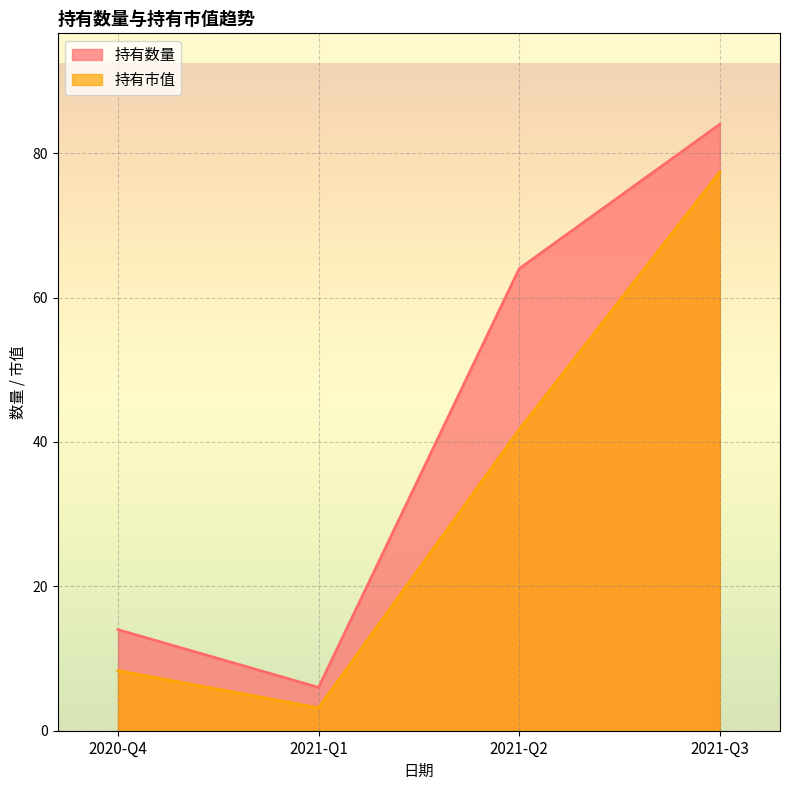

What is the total value across all series at 2020-Q4?

22.3